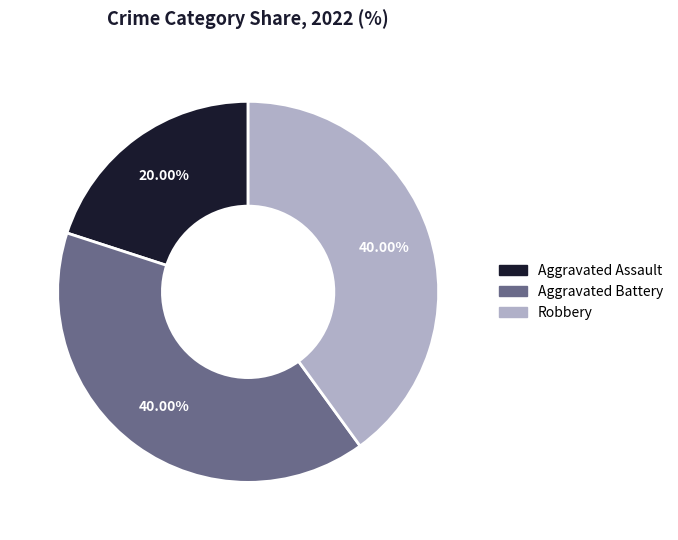

How many segments does this pie chart have?

3